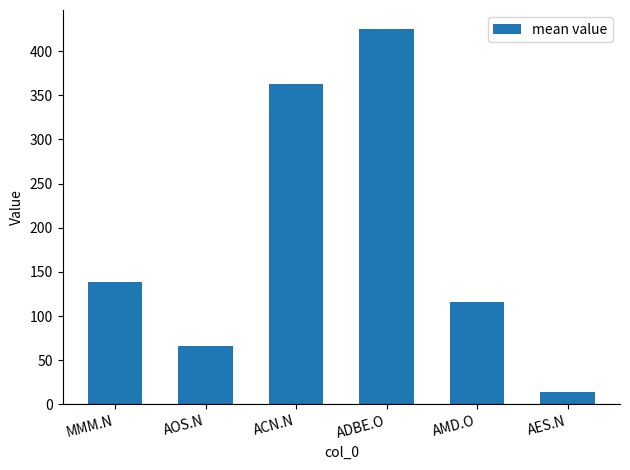

What is the difference between the second highest and second lowest values?

296.8